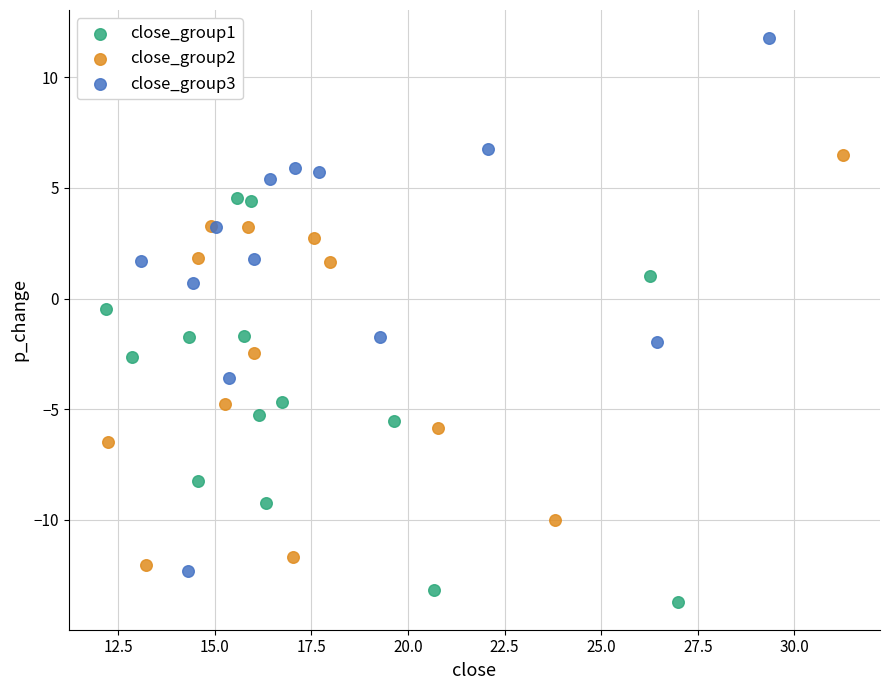

What are all the series names shown in the legend?

close_group1, close_group2, close_group3